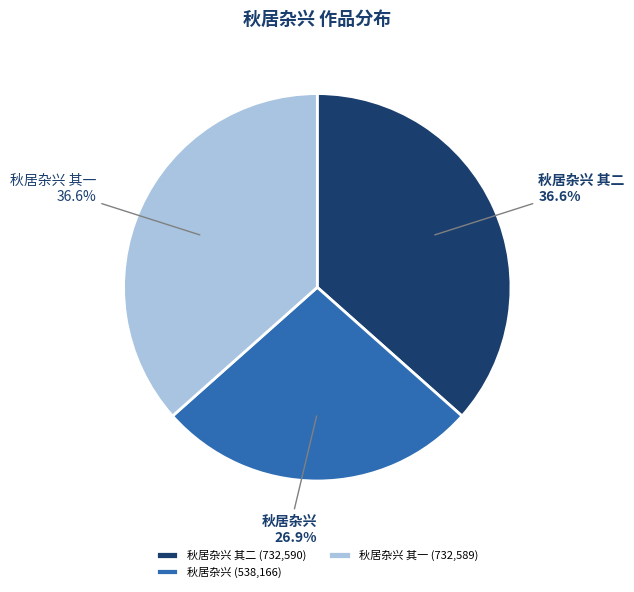

Does 秋居杂兴 其一 represent more than half of the total?

No